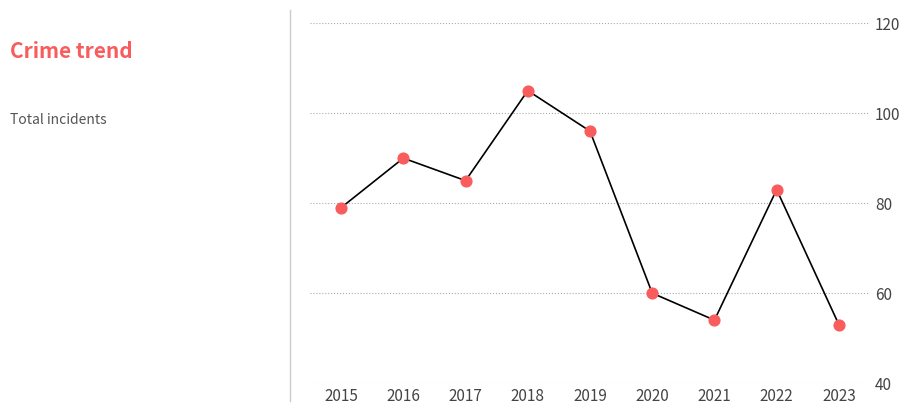

Between 2023 and 2016, which is larger?

2016